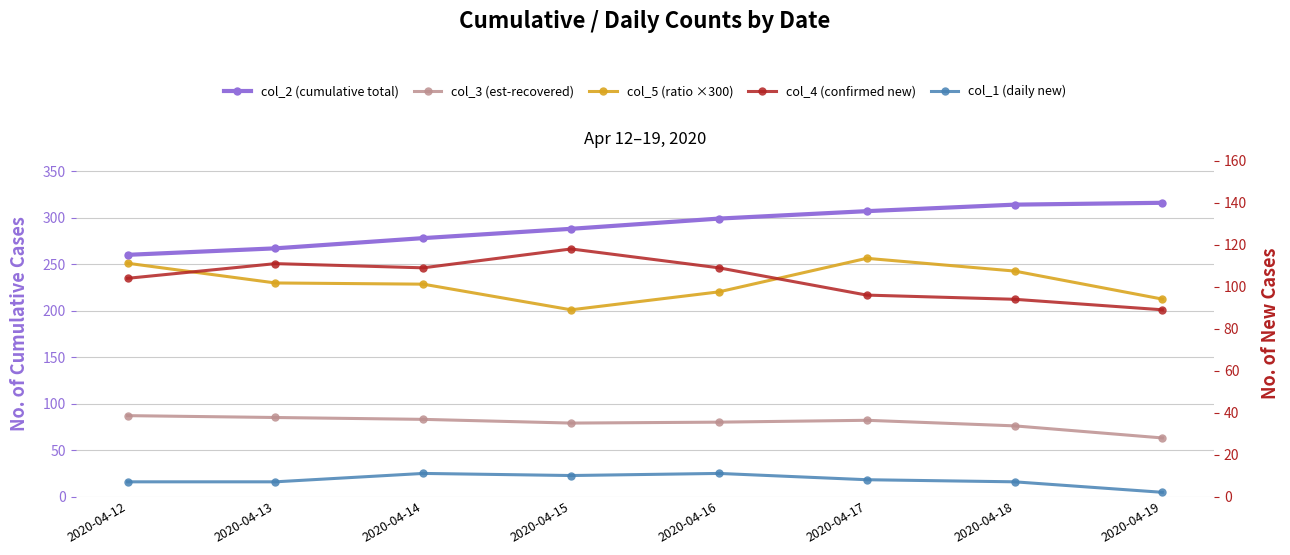

The col_4 (confirmed new) series shows 25.8 at 2020-04-19. True or false?

False